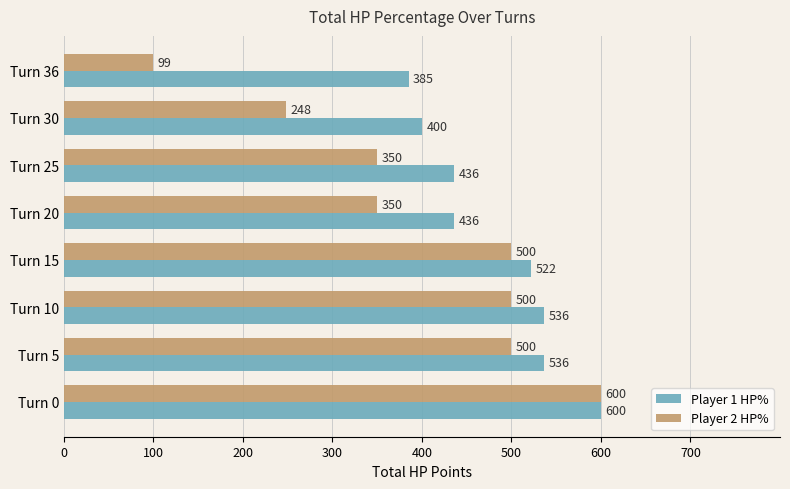

Read the Player 1 HP% value at Turn 25, to the nearest 10.

440